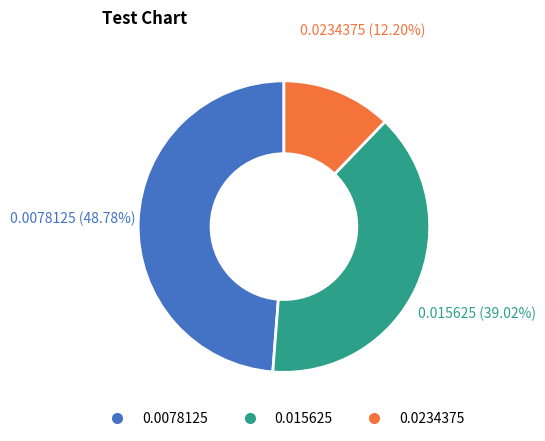

Does 0.015625 represent more than half of the total?

No